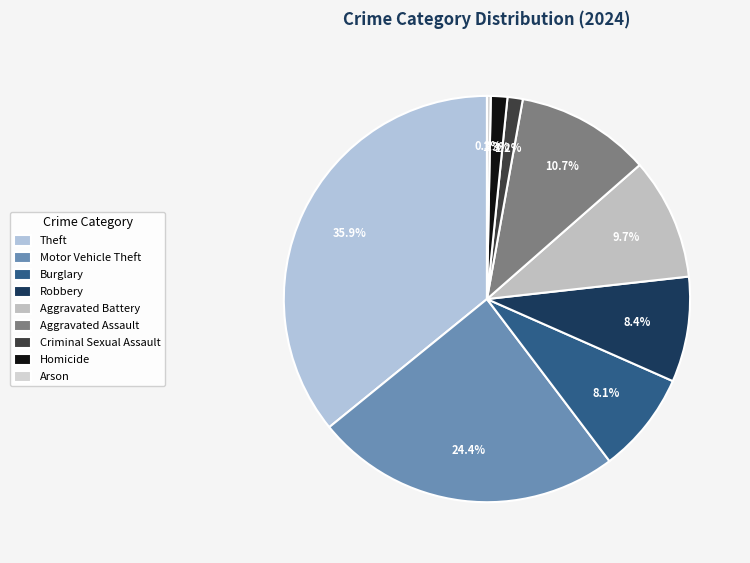

Does Criminal Sexual Assault represent more than half of the total?

No